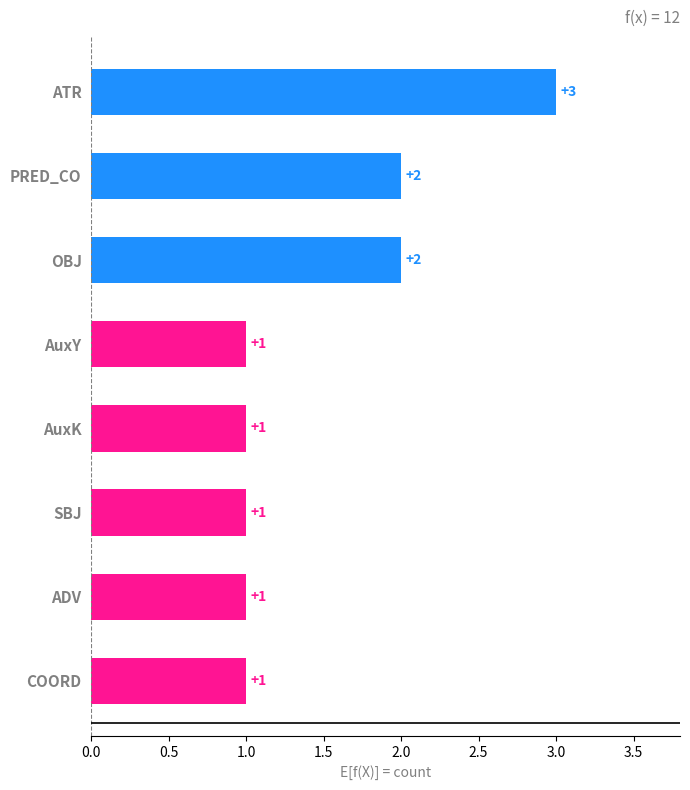

Is it true that the value at SBJ is 1?

True